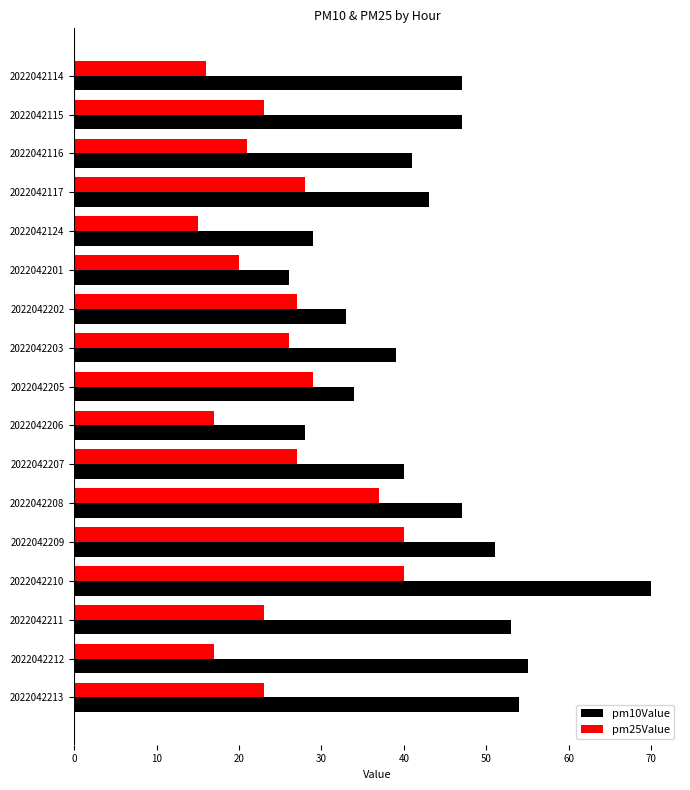

Which series has the largest range (max minus min)?

pm10Value